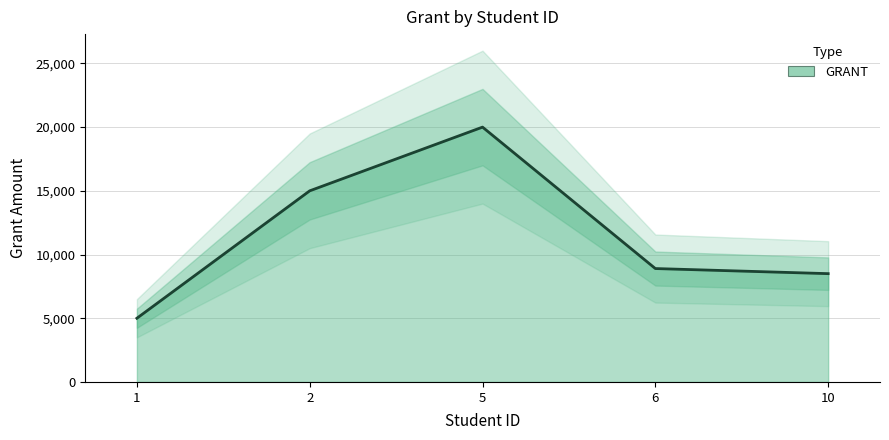

Reading right to left, what are all the values shown in this chart?

10=8500	6=8900	5=20000	2=15000	1=5000